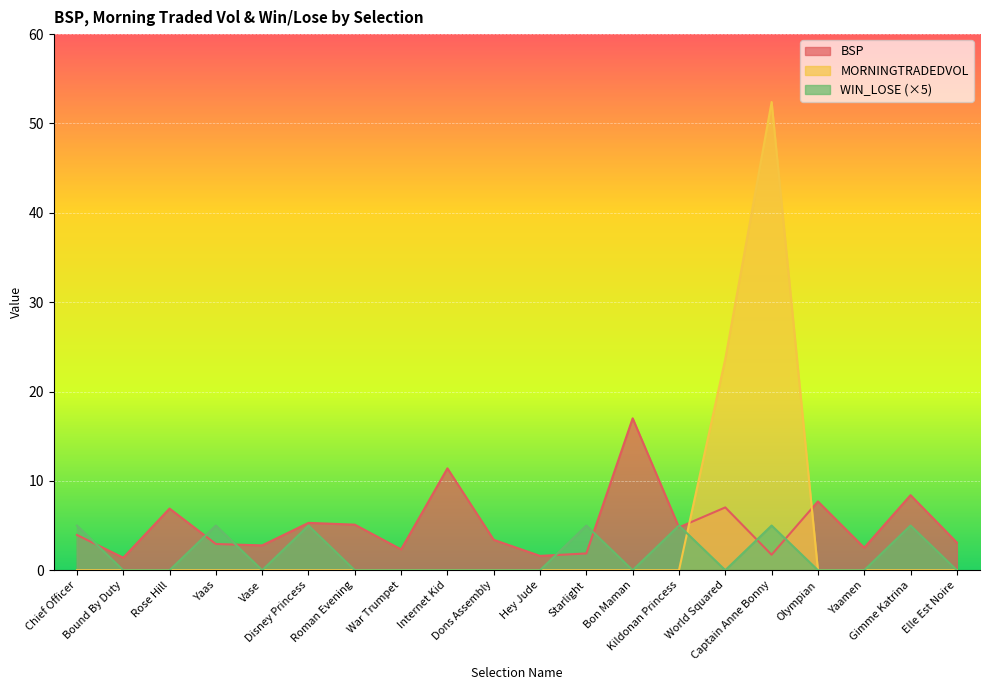

Is the value of WIN_LOSE at Kildonan Princess greater than the value of MORNINGTRADEDVOL at World Squared?

No